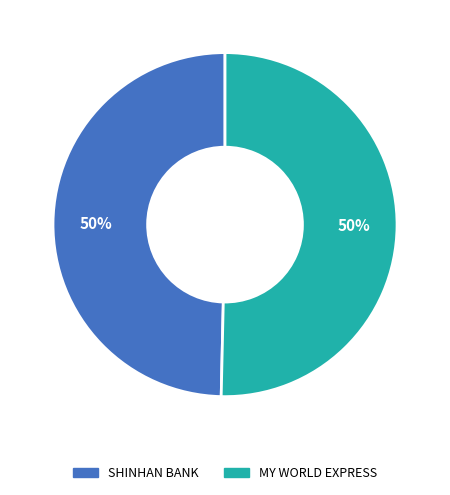

The SHINHAN BANK slice represents 57% of the pie. True or false?

False